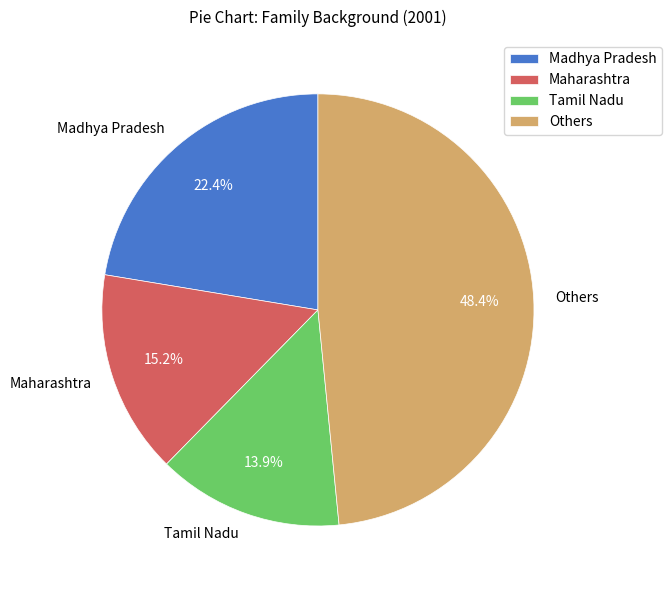

Rank the categories by value from highest to lowest.

Others, Madhya Pradesh, Maharashtra, Tamil Nadu